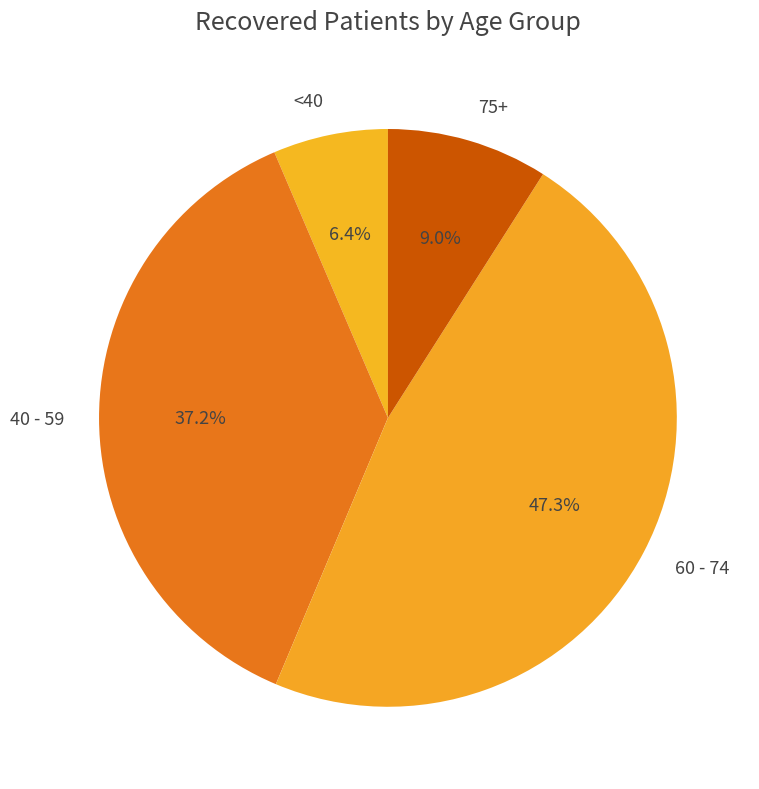

Is there any slice that represents more than half of the pie?

No